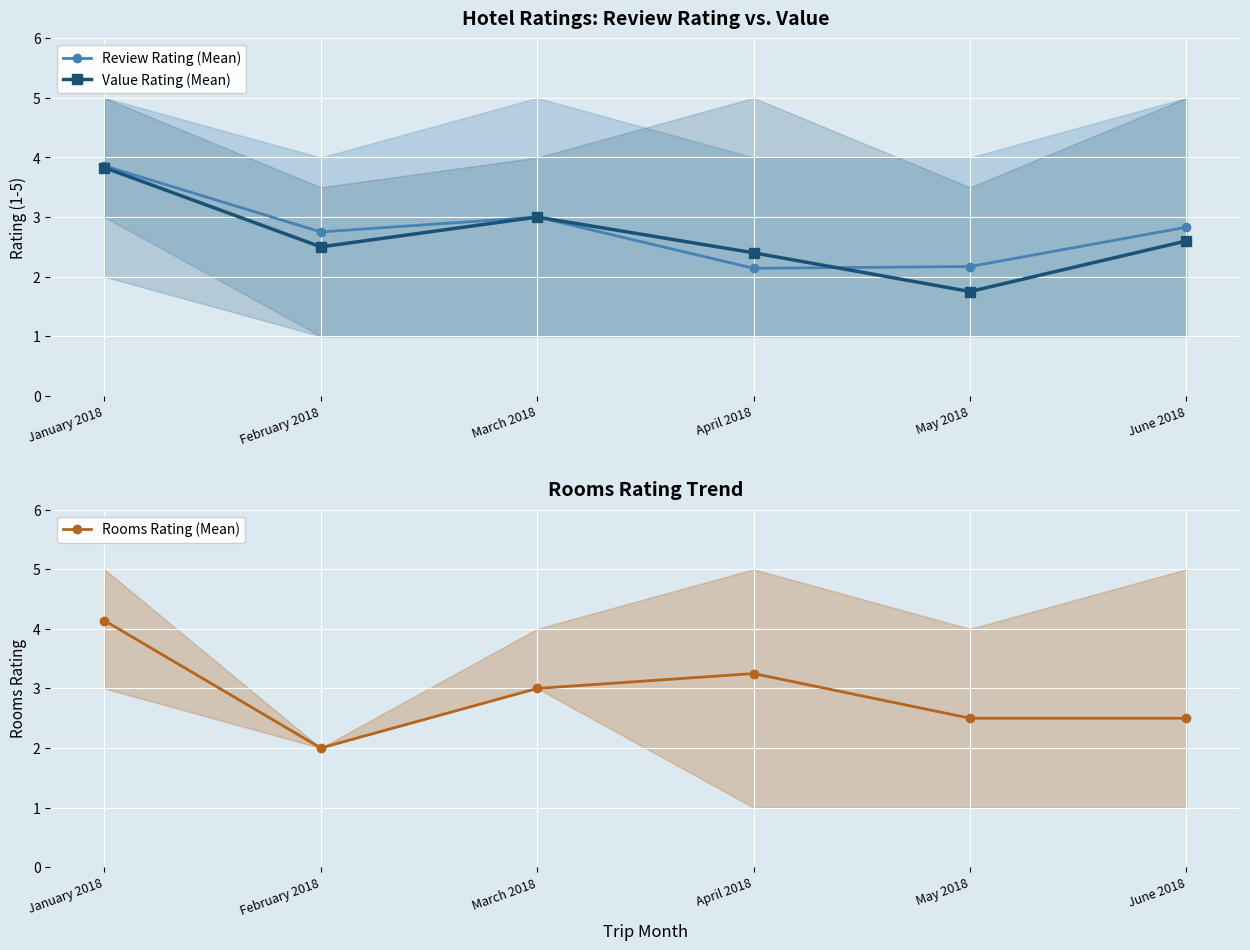

In Review Rating (Mean), how many points are higher than both neighbors (excluding endpoints)?

1